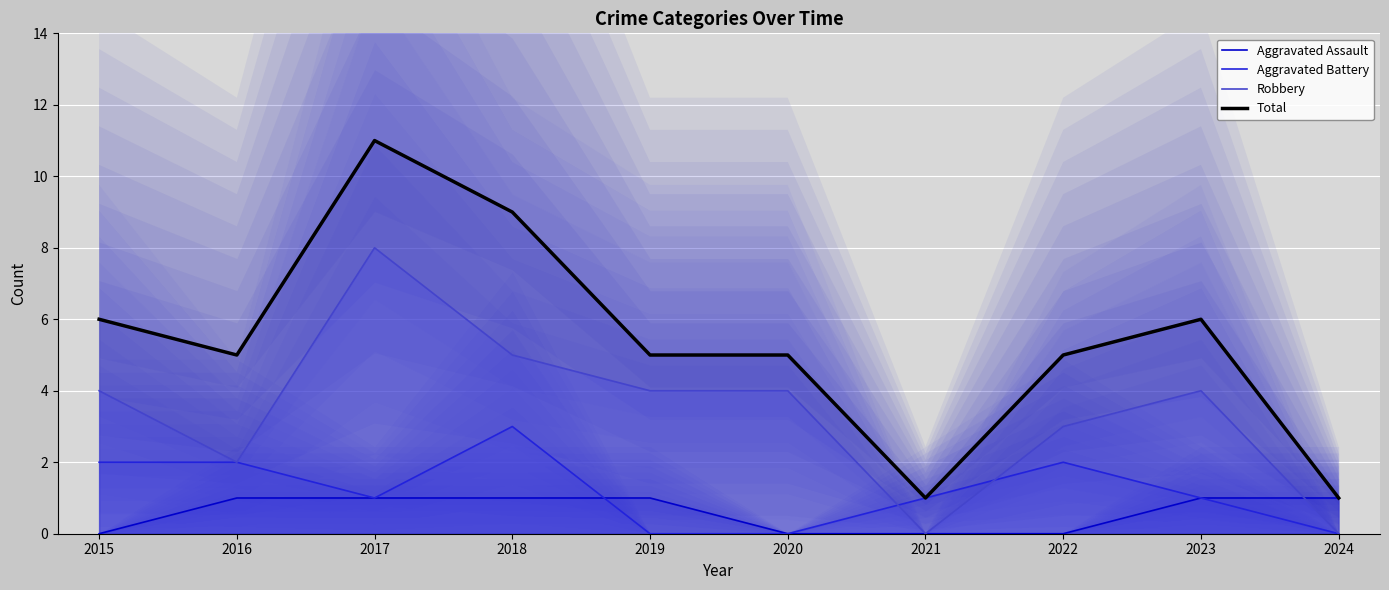

How many categories are shown in the chart?

10